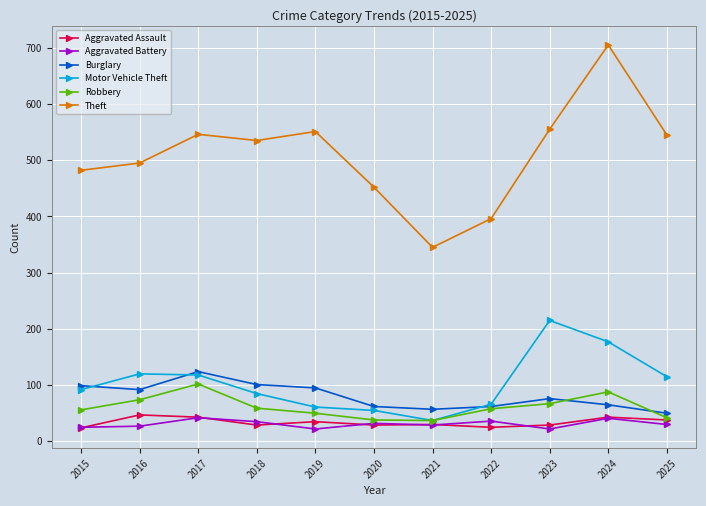

The Aggravated Assault series shows 43 at 2024. True or false?

True